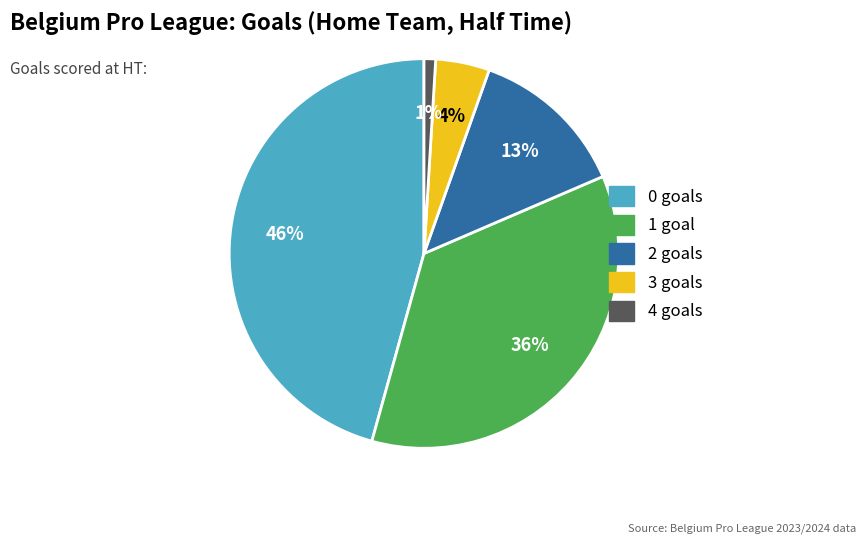

Count the number of slices in the pie.

5